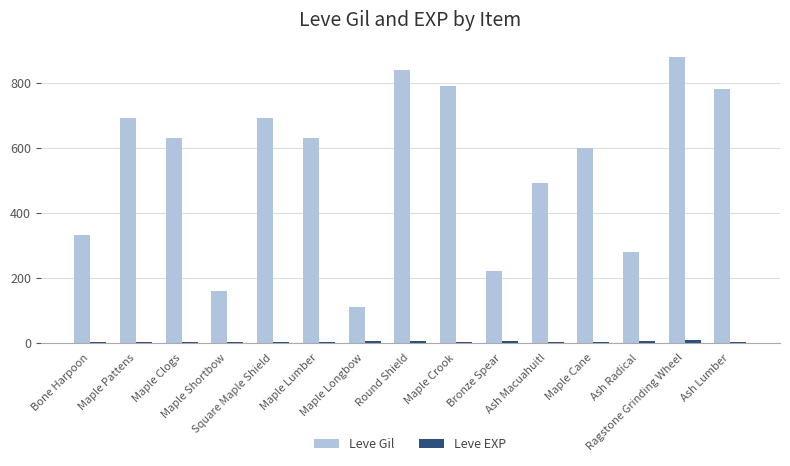

How many groups of bars are there?

15